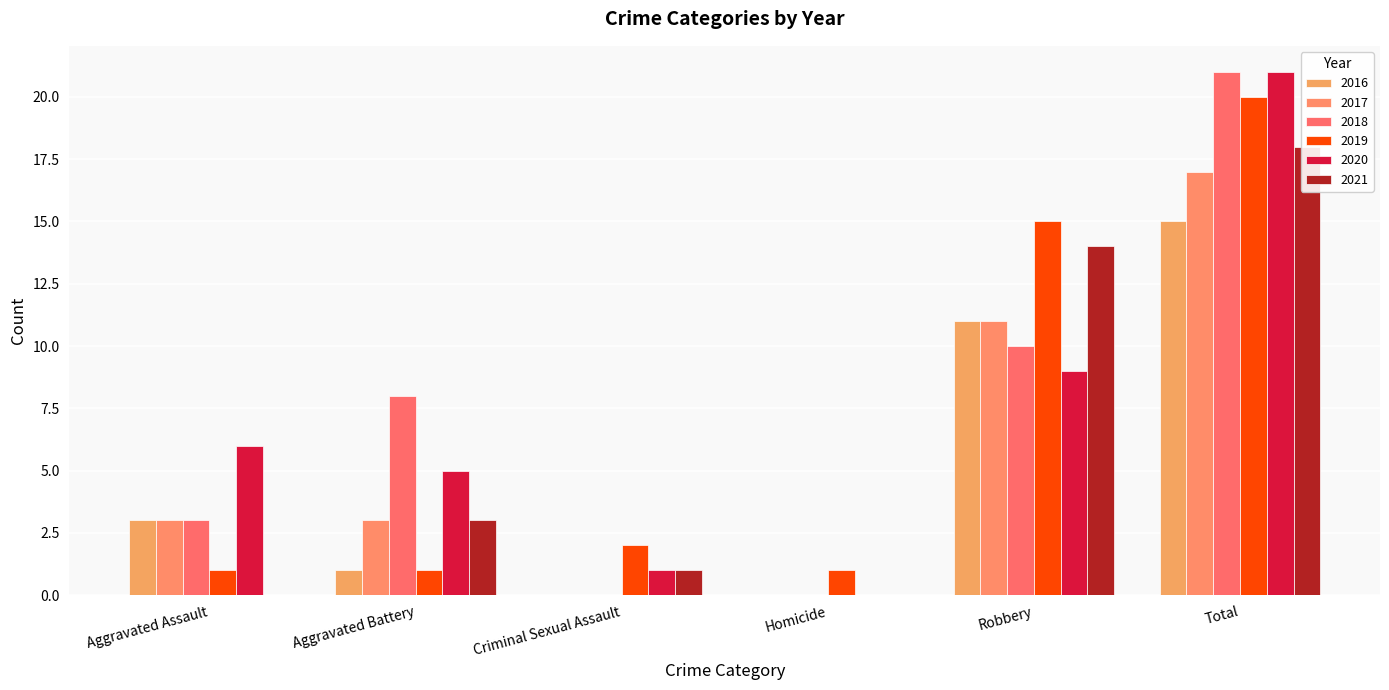

What is the value of the 2021 bar at the 5th from the left?

14